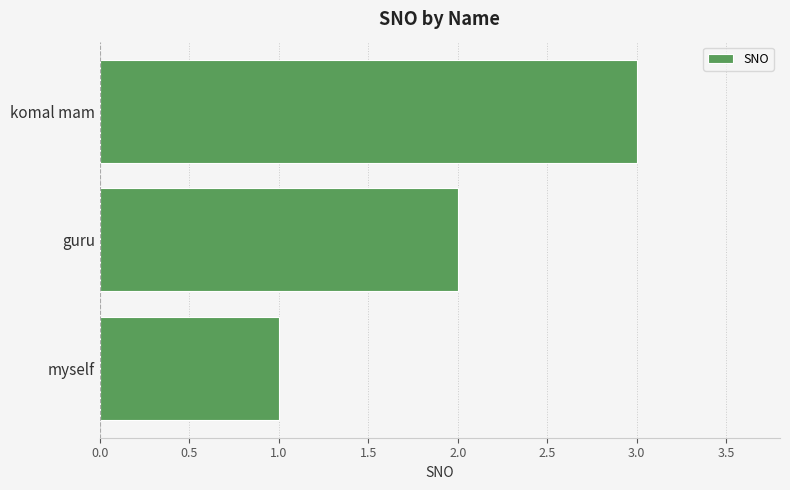

The value at myself is 1. True or false?

True